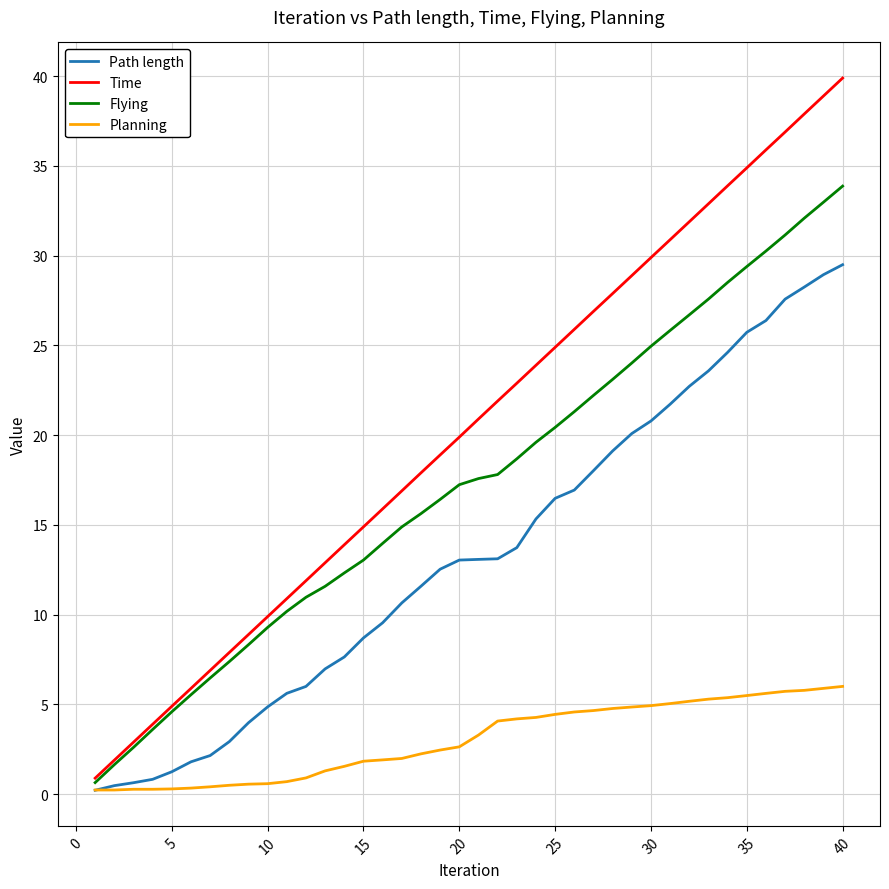

What is the maximum value shown in the chart?

39.9